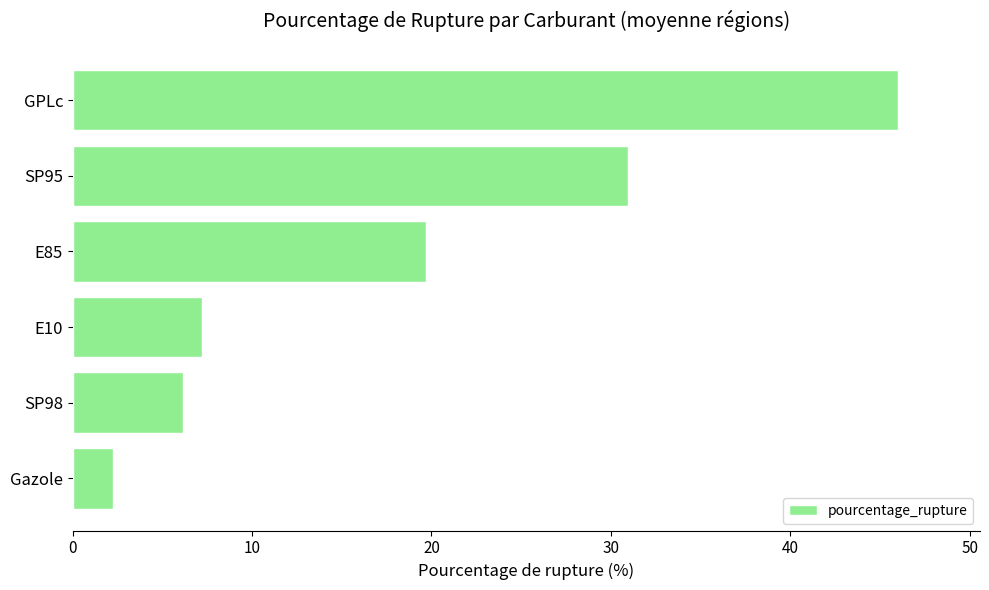

What is the ratio of the value at E10 to the value at E85?

0.4